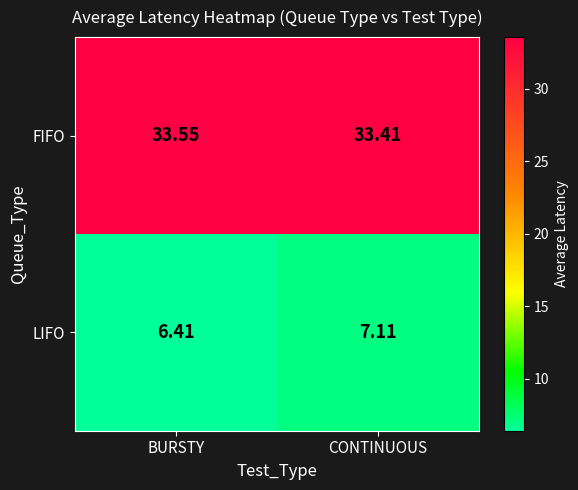

List the series in order of their overall mean, highest first.

FIFO, LIFO